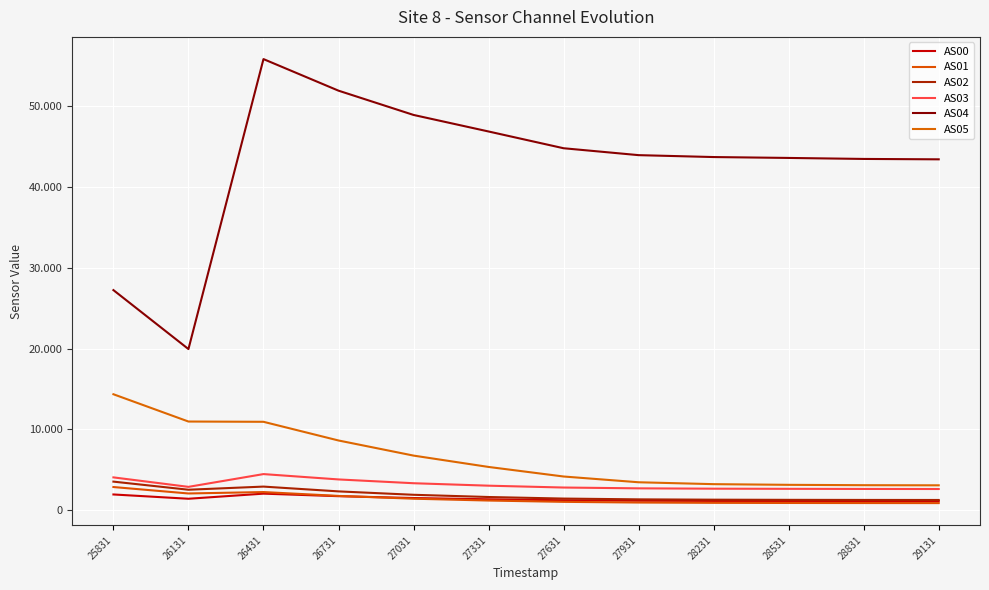

Is this an area chart (filled region under the line)?

No